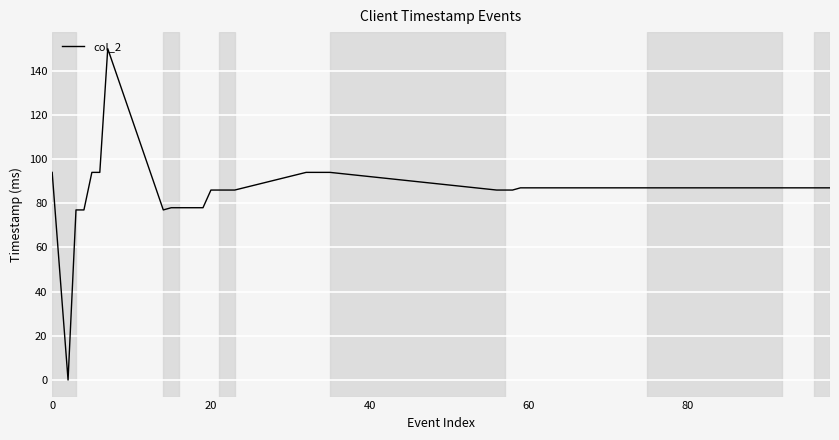

What is the maximum value shown in the chart?

150